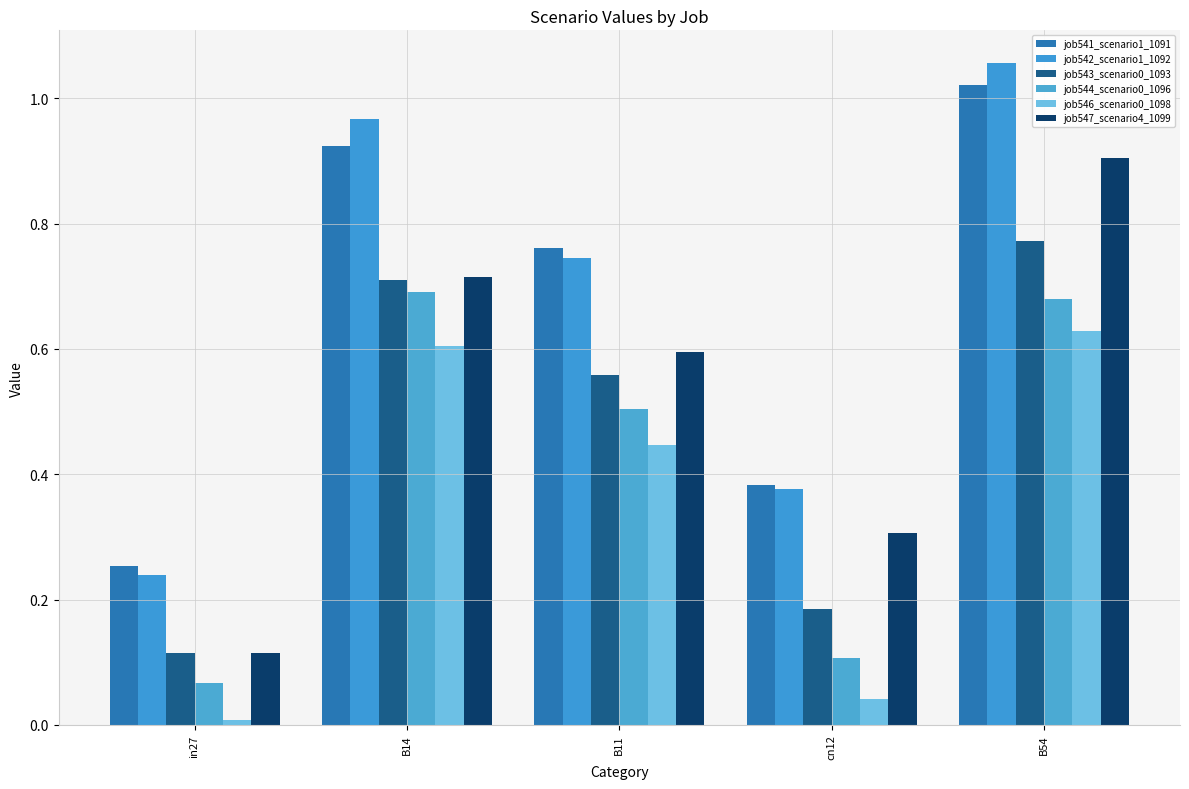

How many groups of bars are there?

5